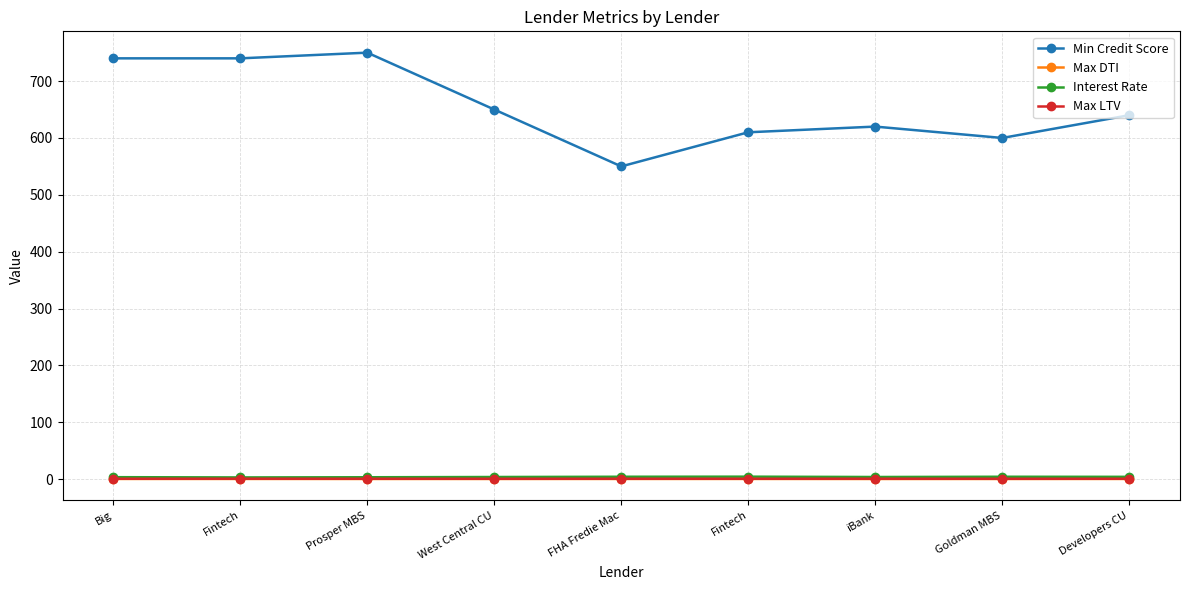

Rank the series at Fintech from lowest to highest value.

Max DTI, Max LTV, Interest Rate, Min Credit Score